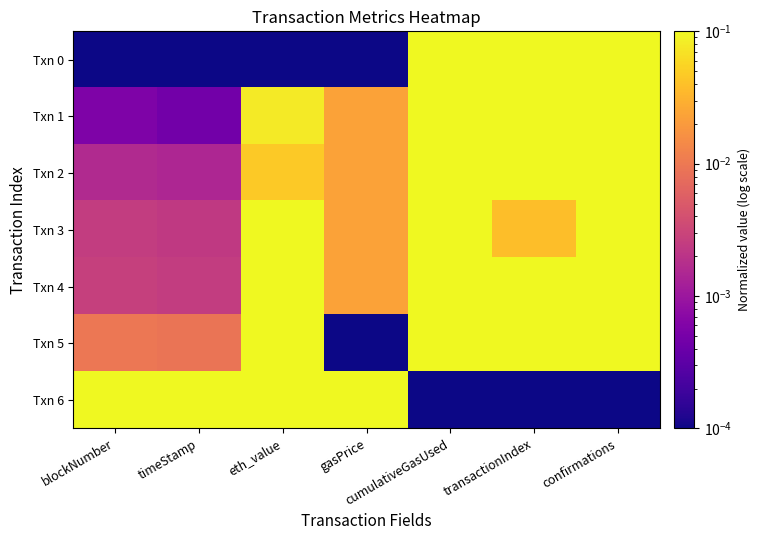

Reading right to left, what are all the values shown in this chart?

Txn 0: confirmations=1.0	transactionIndex=0.4	cumulativeGasUsed=0.4	gasPrice=0.0	eth_value=0.0	timeStamp=0.0	blockNumber=0.0
Txn 1: confirmations=1.0	transactionIndex=1.0	cumulativeGasUsed=0.6	gasPrice=0.0	eth_value=0.1	timeStamp=0.0	blockNumber=0.0
Txn 2: confirmations=1.0	transactionIndex=0.9	cumulativeGasUsed=1.0	gasPrice=0.0	eth_value=0.0	timeStamp=0.0	blockNumber=0.0
Txn 3: confirmations=1.0	transactionIndex=0.0	cumulativeGasUsed=0.1	gasPrice=0.0	eth_value=0.2	timeStamp=0.0	blockNumber=0.0
Txn 4: confirmations=1.0	transactionIndex=0.2	cumulativeGasUsed=0.2	gasPrice=0.0	eth_value=0.4	timeStamp=0.0	blockNumber=0.0
Txn 5: confirmations=1.0	transactionIndex=0.5	cumulativeGasUsed=0.6	gasPrice=0.0	eth_value=0.2	timeStamp=0.0	blockNumber=0.0
Txn 6: confirmations=0.0	transactionIndex=0.0	cumulativeGasUsed=0.0	gasPrice=1.0	eth_value=1.0	timeStamp=1.0	blockNumber=1.0